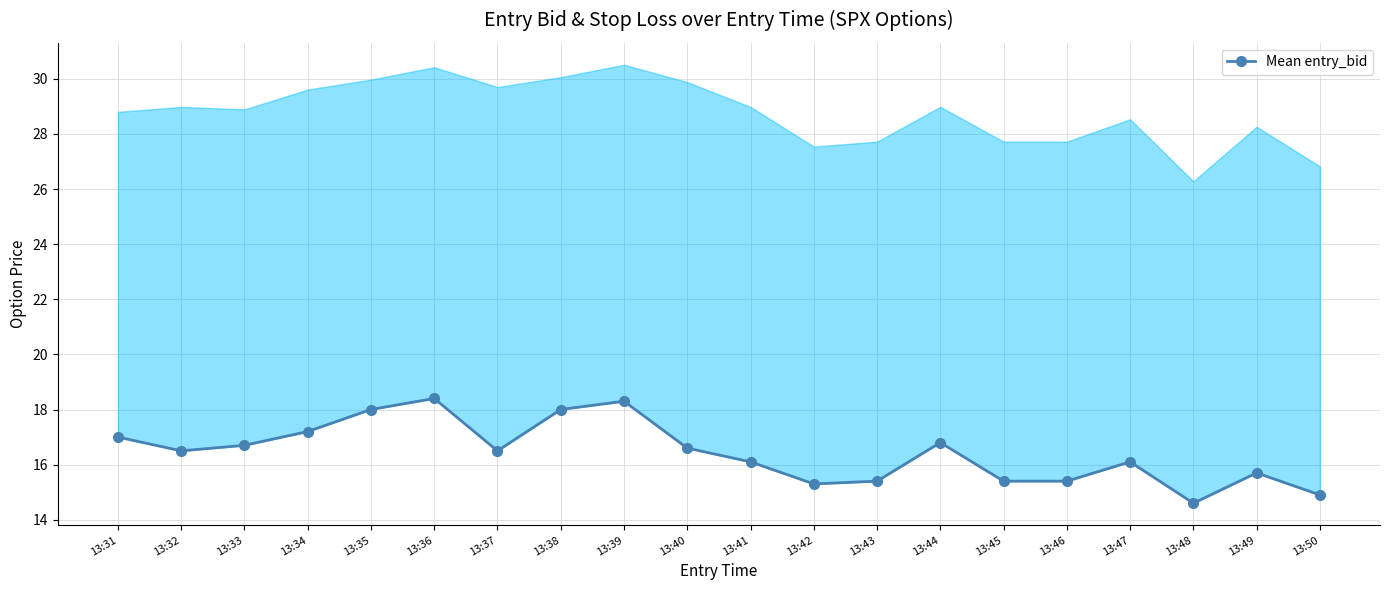

What is the difference between the values at 13:32 and 13:47?

0.4